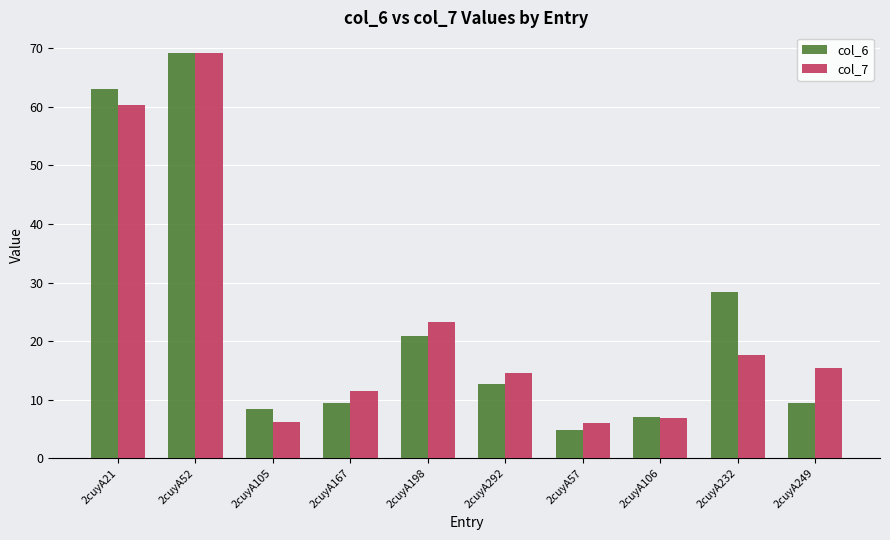

The value of col_7 at 2cuyA232 is 17.6. True or false?

True